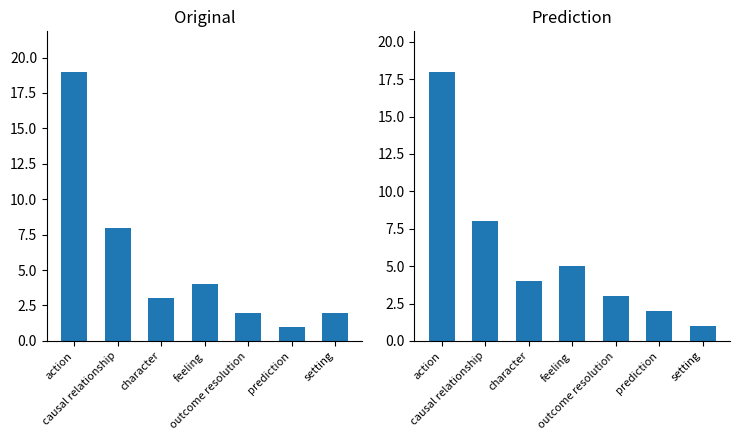

Reading right to left, transcribe all the data shown in this chart.

setting=1	prediction=2	outcome resolution=3	feeling=5	character=4	causal relationship=8	action=18